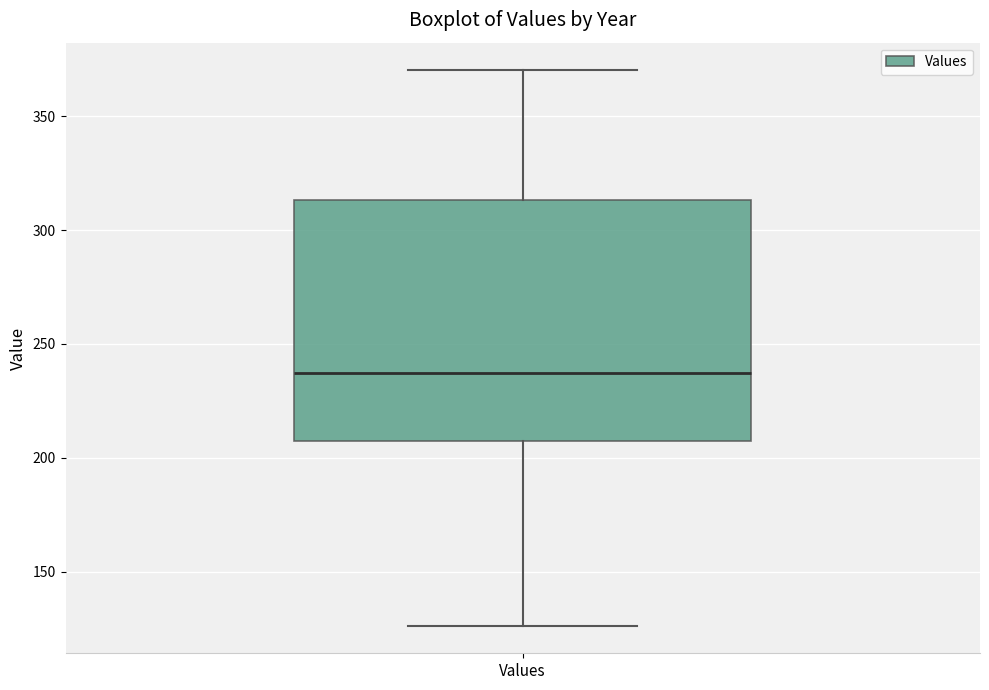

Where does the median line of the box for Values sit on the y-axis? The values are not printed on the chart, so give them approximately, as read against the axis.

235